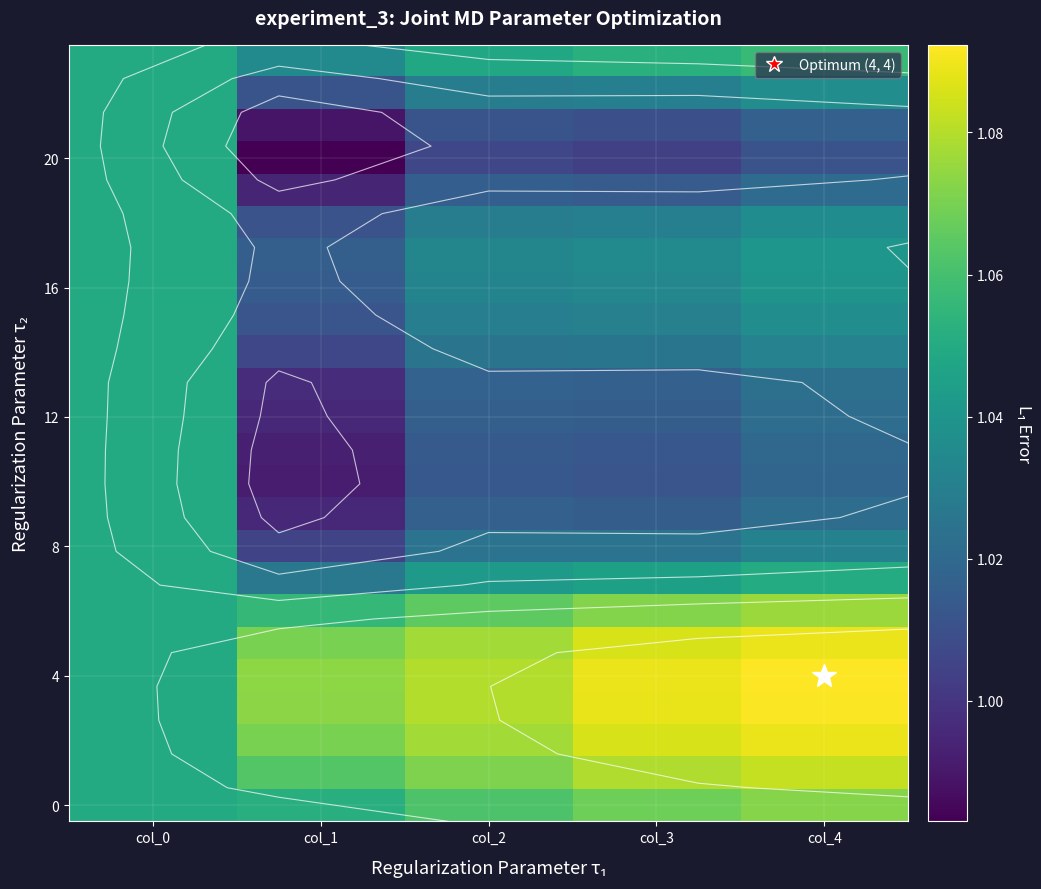

Which series has the largest range (max minus min)?

20